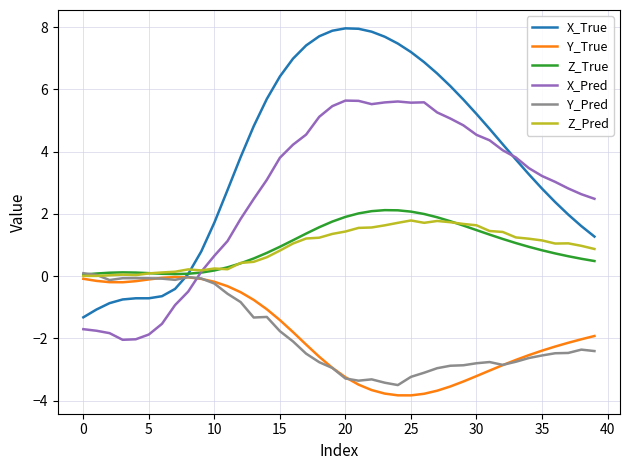

Which series has the largest total across all categories?

X_True